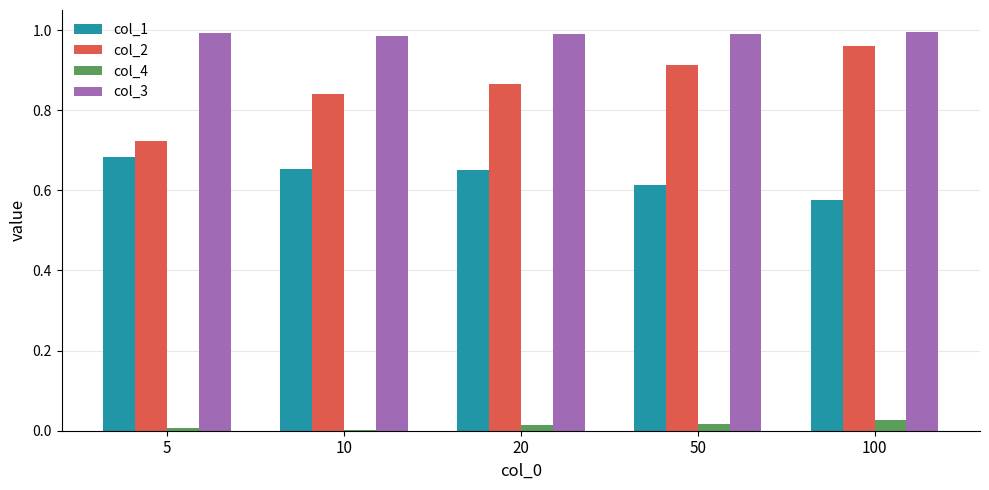

Between 20 and 100, which series saw the biggest shift?

col_2